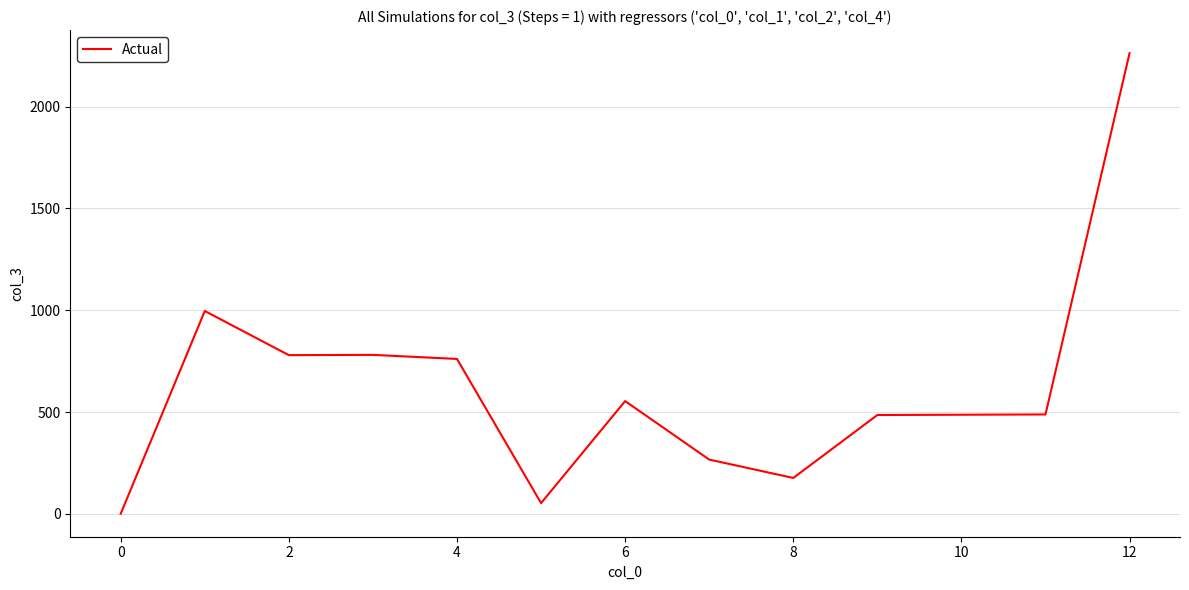

What is the greatest value displayed?

2263.0